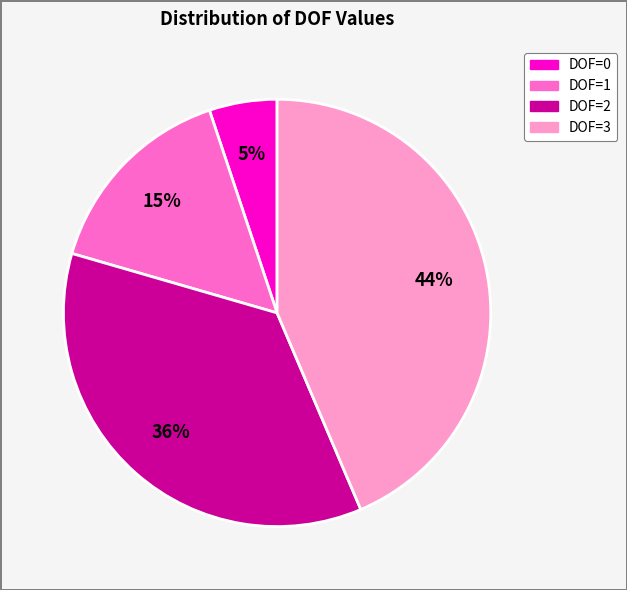

How many slices are in this pie chart?

4